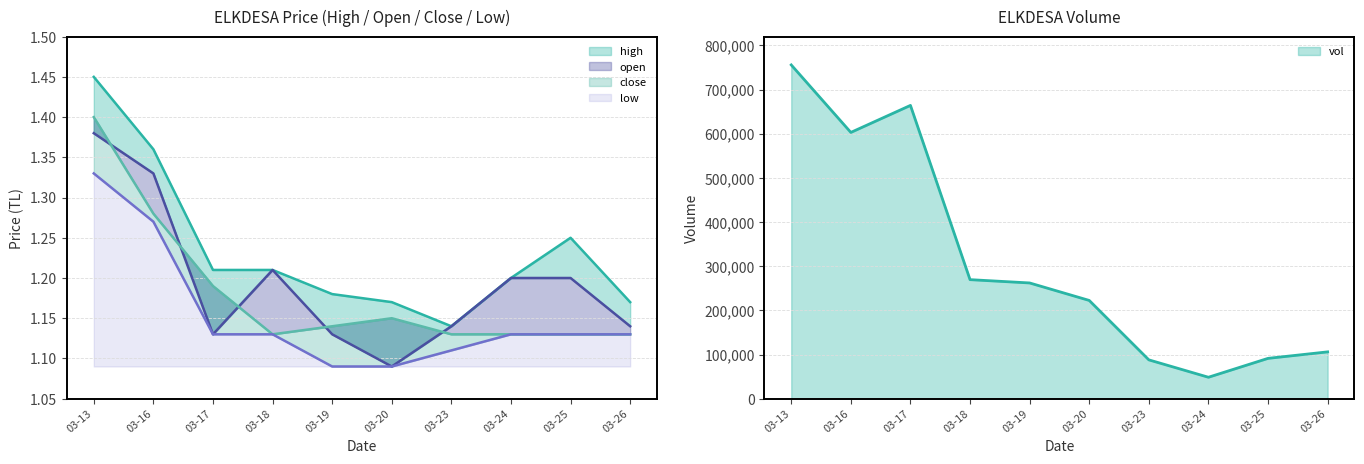

What is the value of the vol point at the 10th from the left?

106000.0